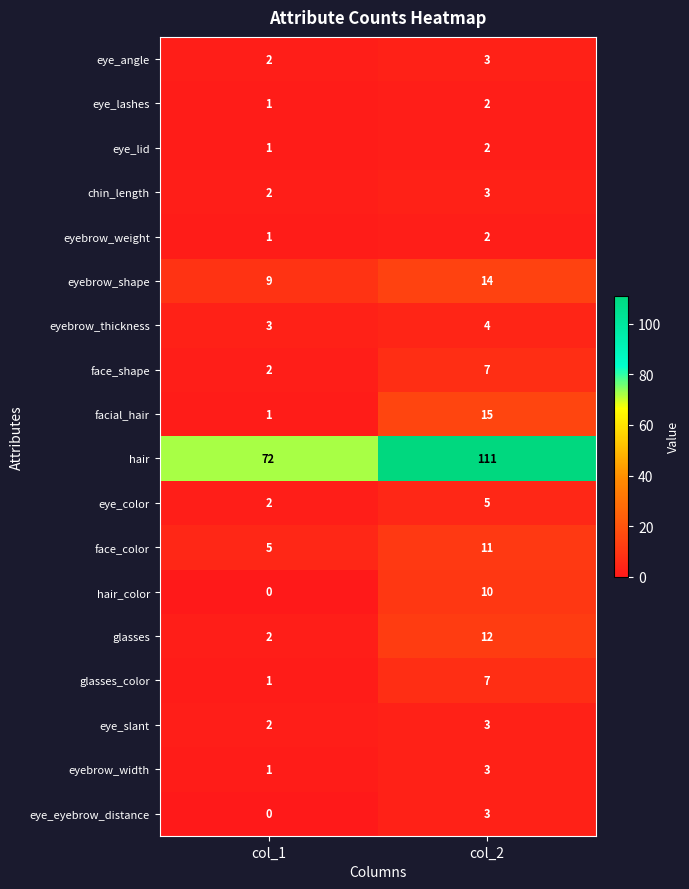

List the labels in order of eyebrow_thickness value, largest first.

col_2, col_1